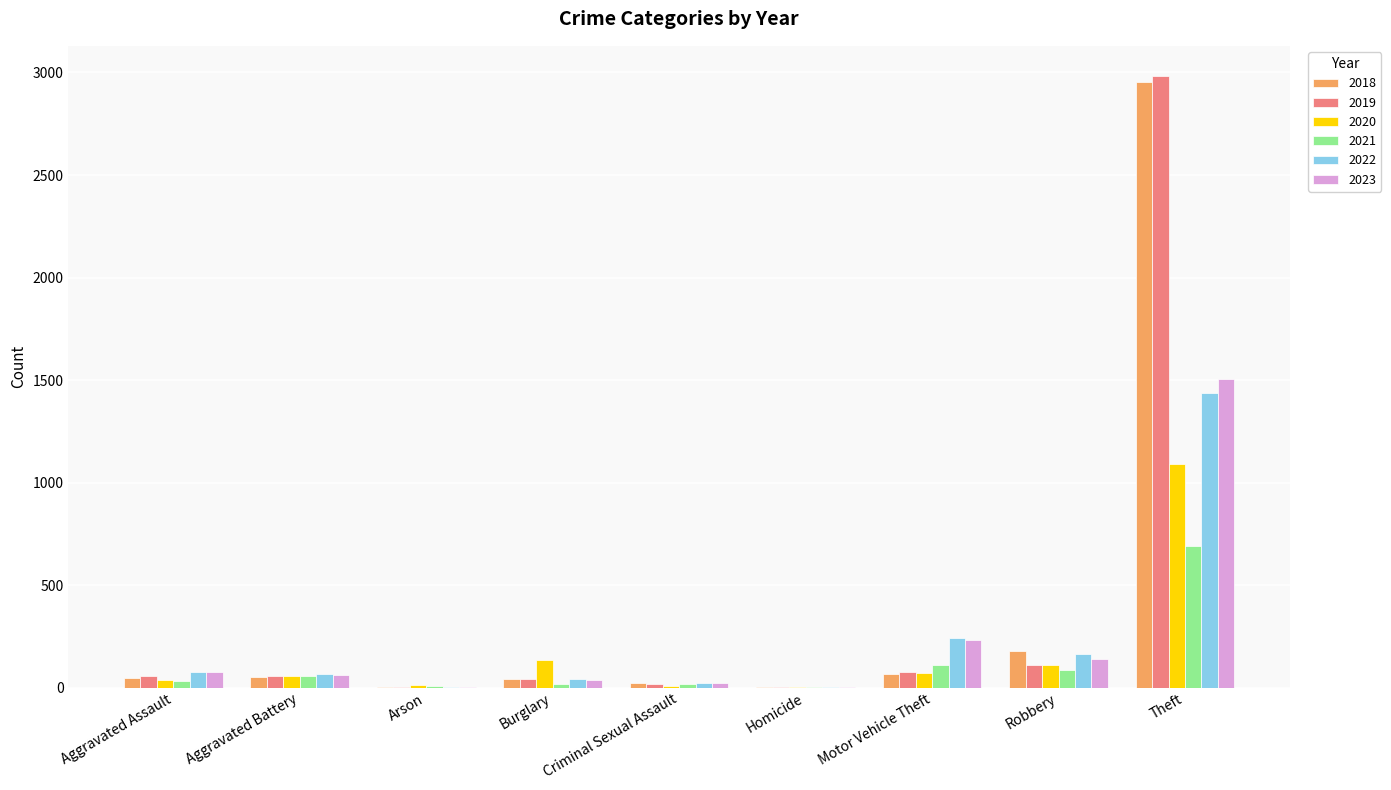

What is the total value across all series at Robbery?

786